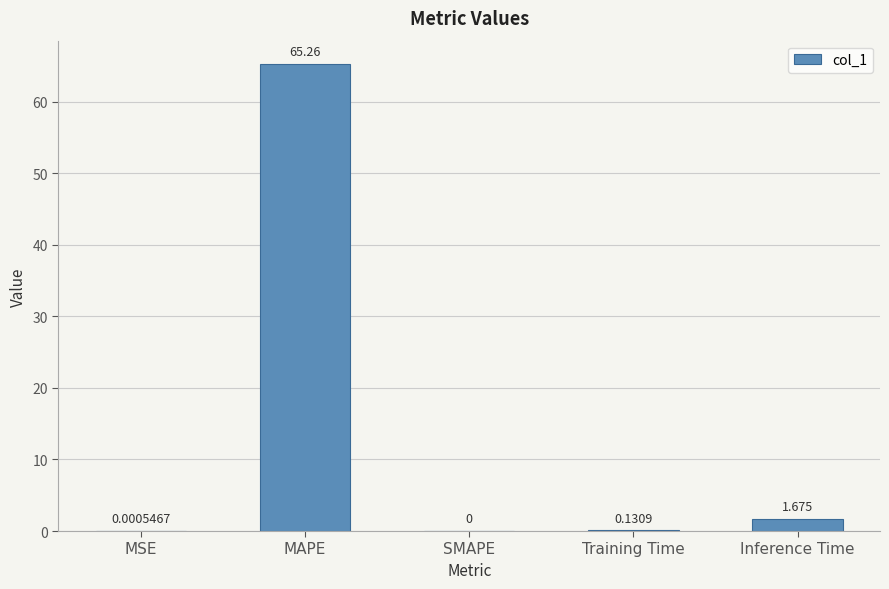

Which has a higher value, Inference Time or SMAPE?

Inference Time